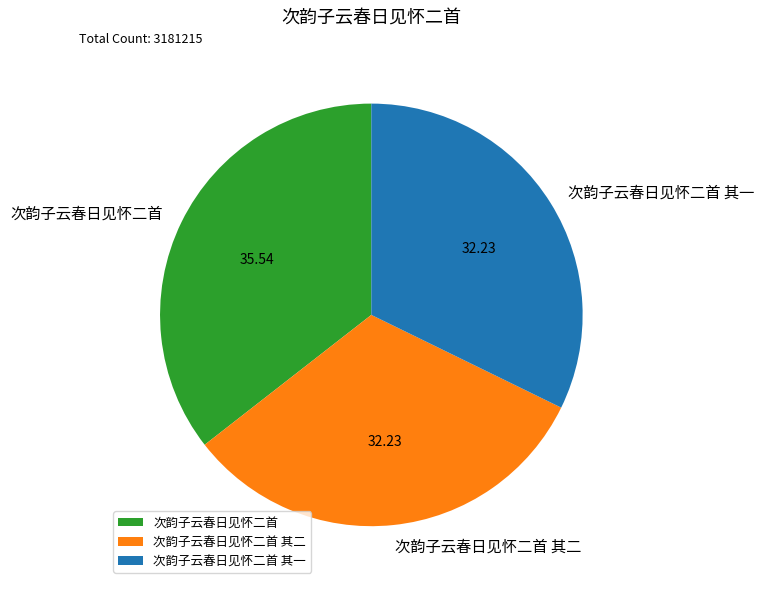

True or false: 次韵子云春日见怀二首 其二 accounts for 47% of the total.

False